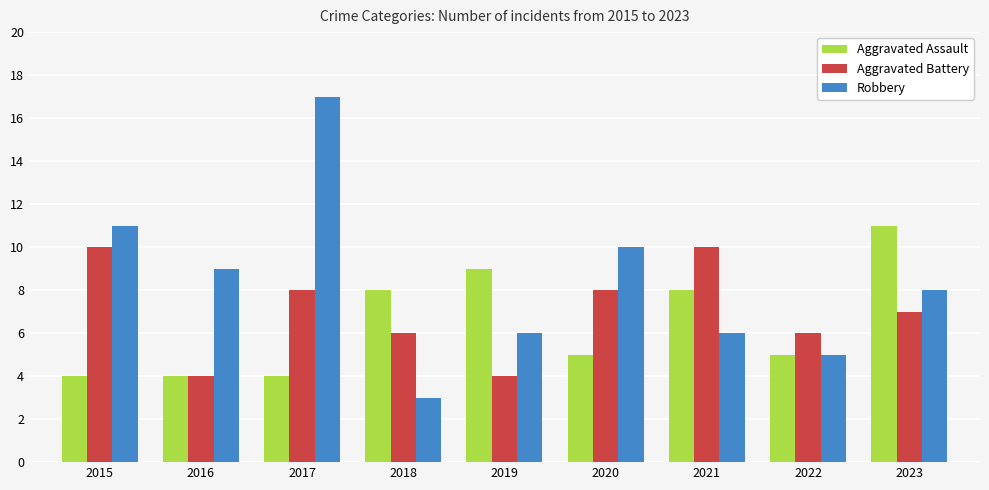

What is the sum of the Aggravated Assault values at 2020 and 2023?

16